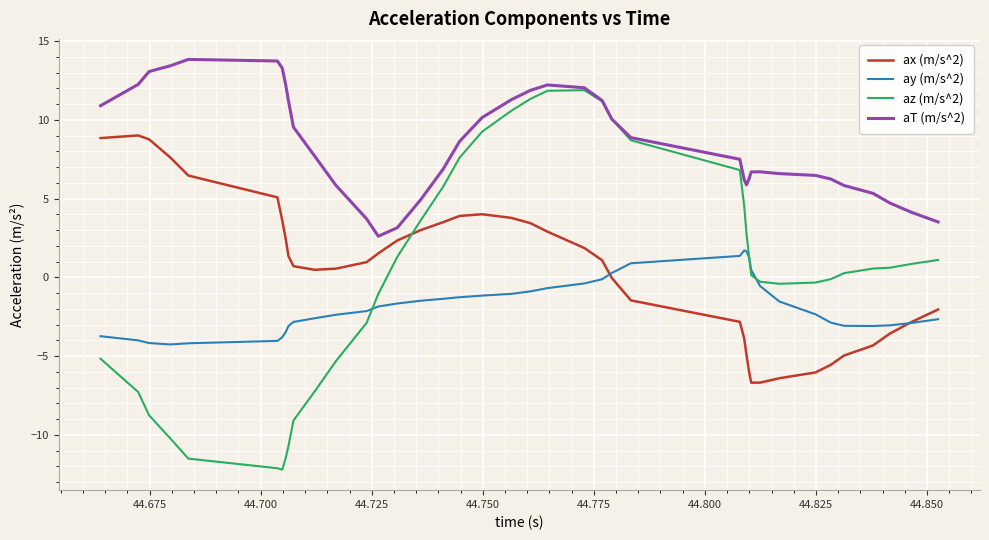

Which series has the widest spread of values?

az (m/s^2)